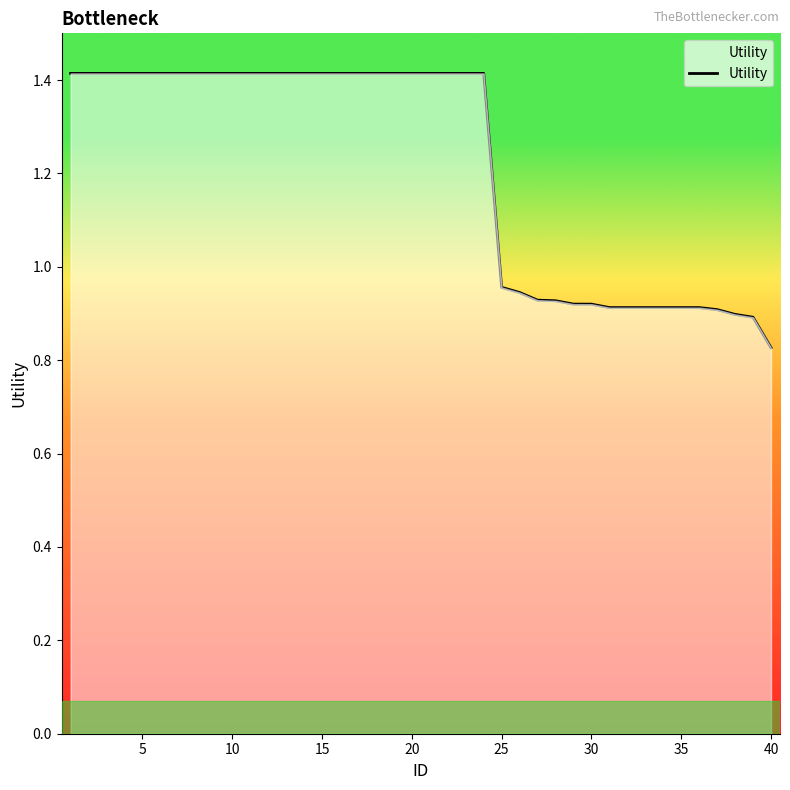

What is the difference between the maximum and minimum values?

0.6